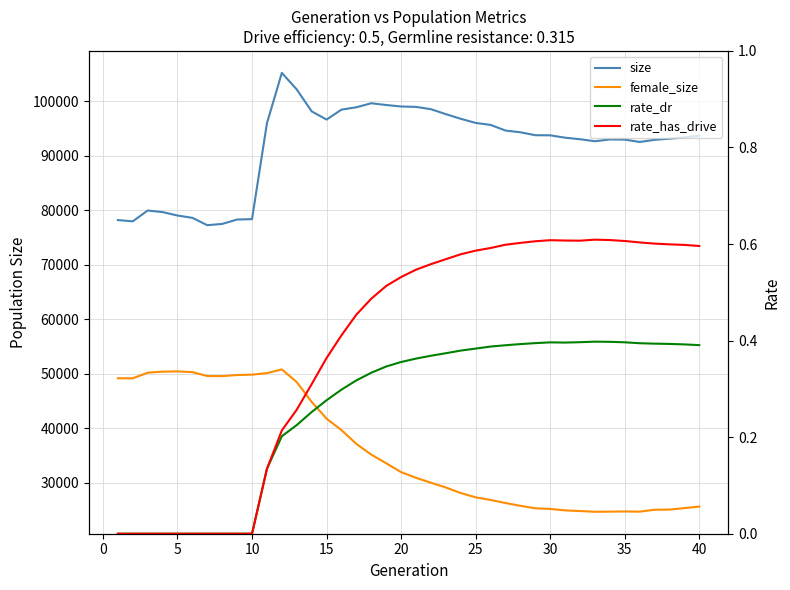

What is the difference between the second highest and minimum values in the rate_has_drive series?

0.6